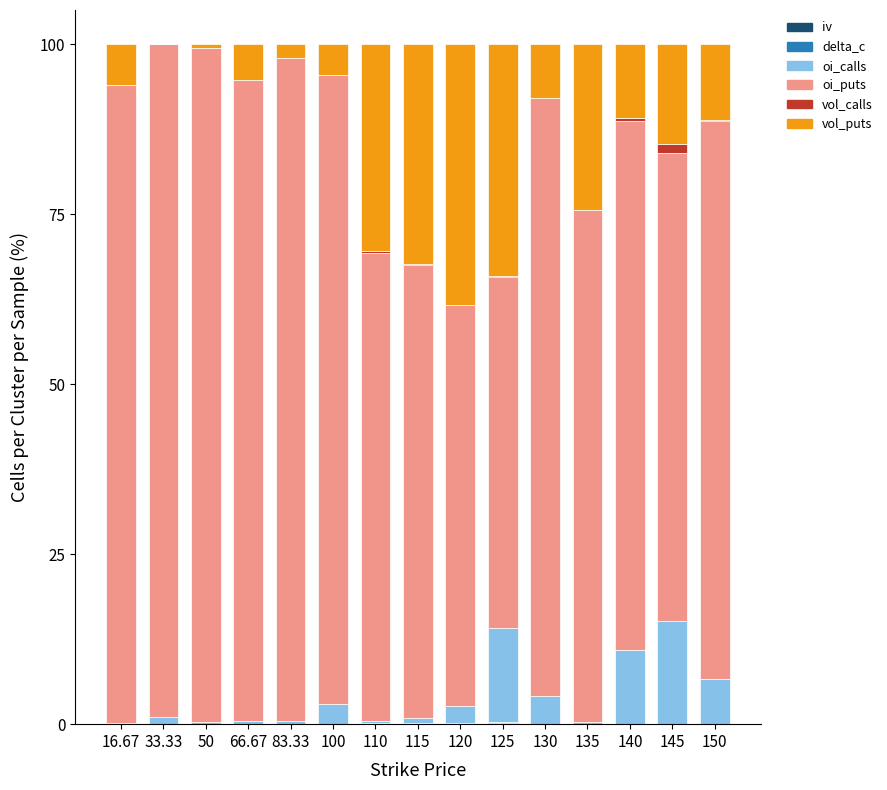

True or false: volume_c has a value of -0.6 at 50.

False